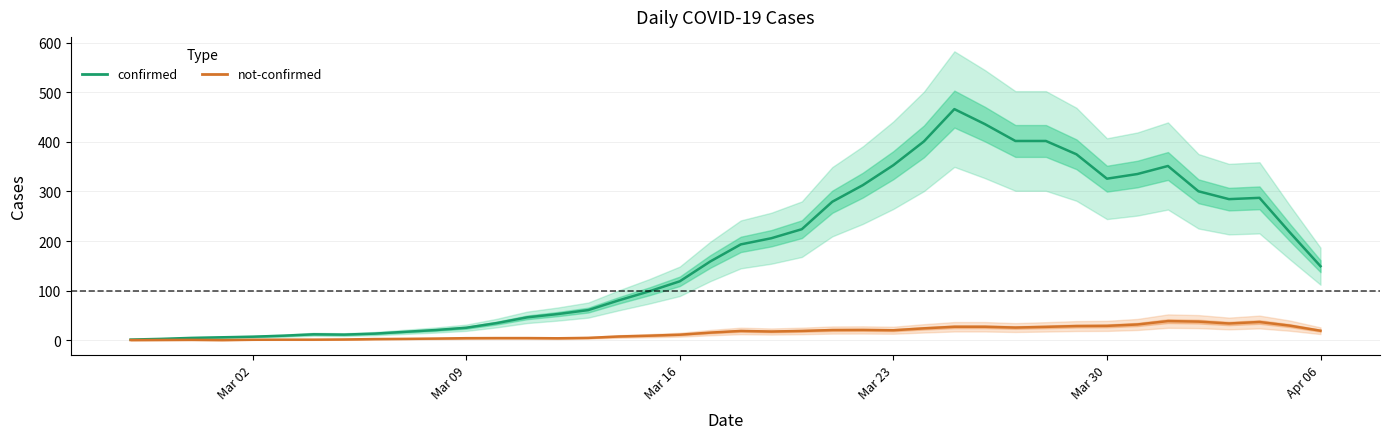

In confirmed, how many points are lower than both neighbors (excluding endpoints)?

3